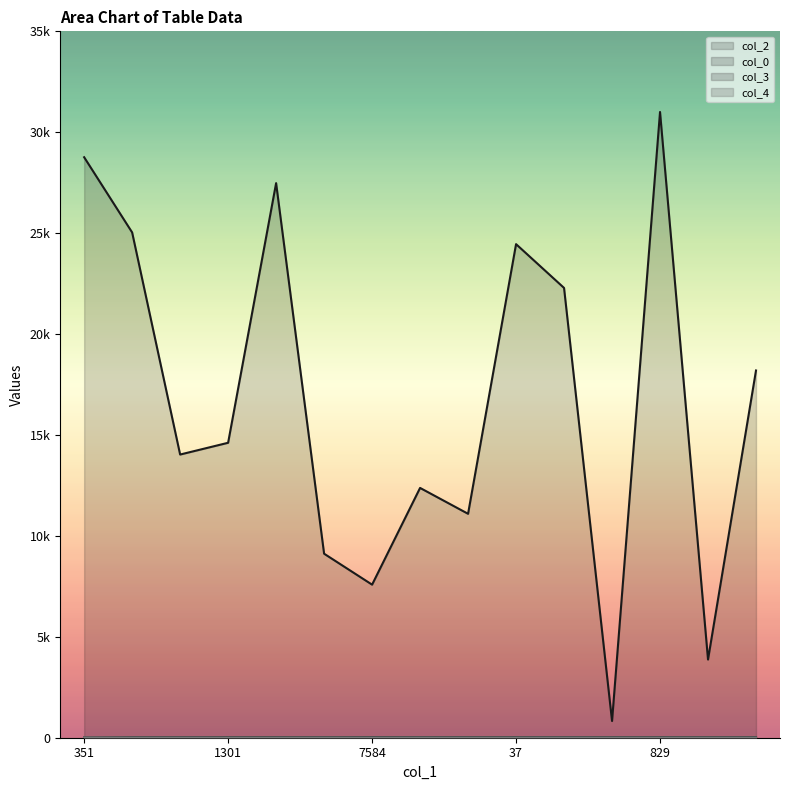

What is the label of the 8th point from the left?

7